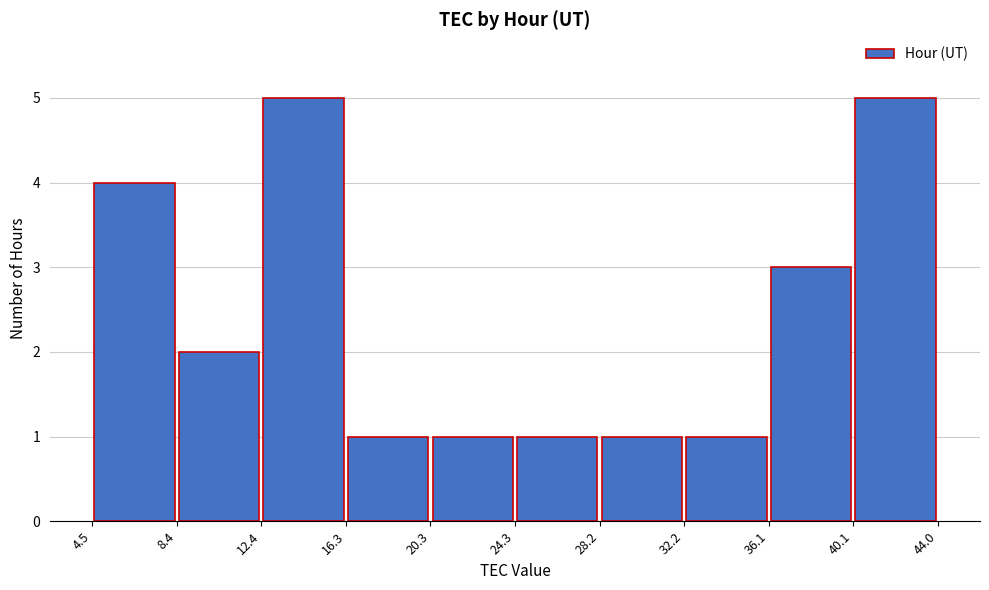

How tall is the bar that spans 8.4 to 12.4 on the x-axis? The values are not printed on the chart, so give them approximately, as read against the axis.

2